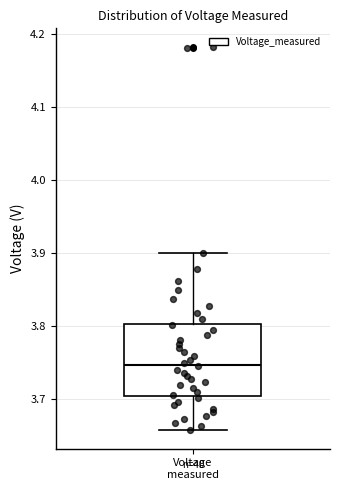

Read this box plot against the y-axis: the position of the median line, the range covered by the box, and the ends of both whiskers. The values are not printed on the chart, so give them approximately, as read against the axis.

median 3.75, box 3.70 to 3.80, whiskers 3.66 to 3.90